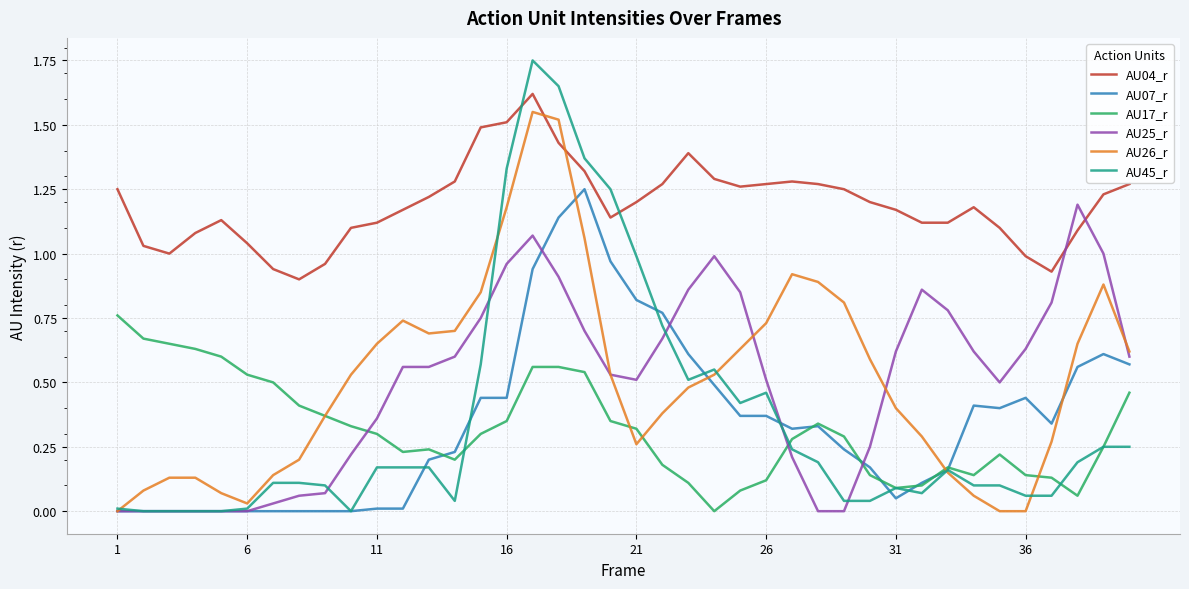

Count the number of categories in the chart.

40